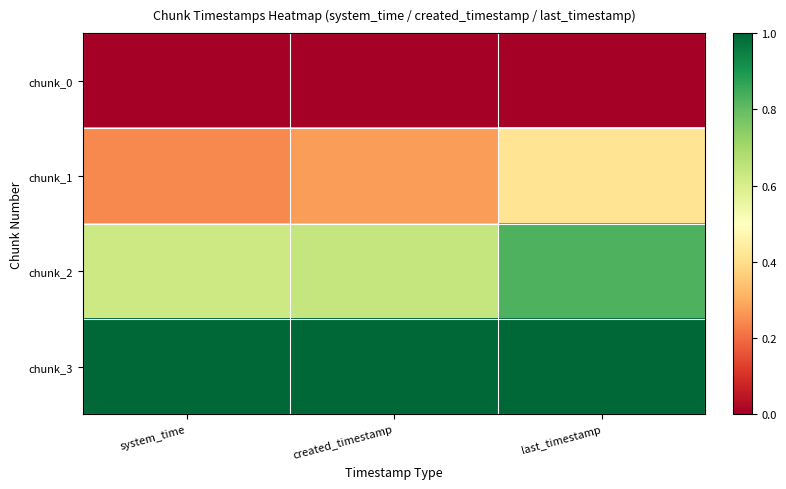

Reading left to right, extract all data points from this chart.

chunk_0: system_time=0.0	created_timestamp=0.0	last_timestamp=0.0
chunk_1: system_time=0.2	created_timestamp=0.3	last_timestamp=0.4
chunk_2: system_time=0.6	created_timestamp=0.6	last_timestamp=0.8
chunk_3: system_time=1.0	created_timestamp=1.0	last_timestamp=1.0